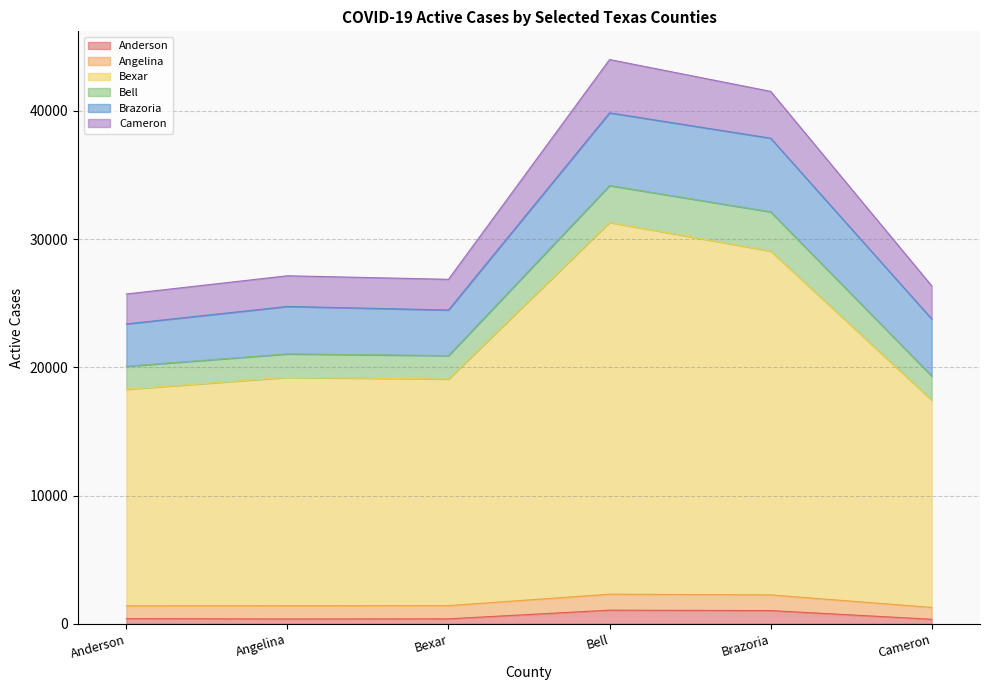

At which category does Bexar reach its first local valley?

Bexar